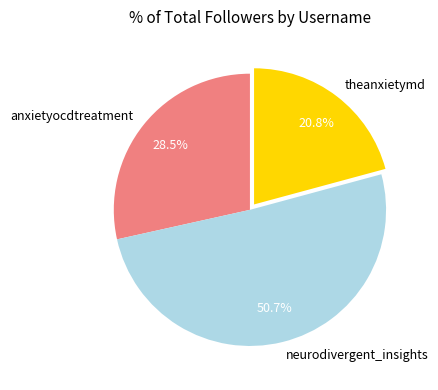

What is the ratio of the value at neurodivergent_insights to the value at theanxietymd?

2.4